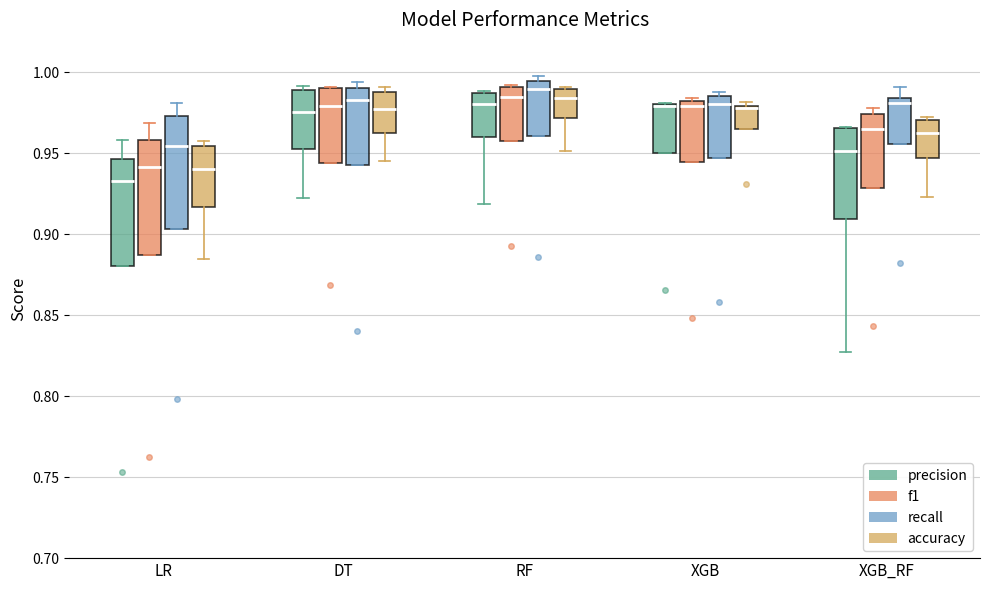

Where is the upper edge of the box for XGB (precision) on the y-axis? The values are not printed on the chart, so give them approximately, as read against the axis.

0.980